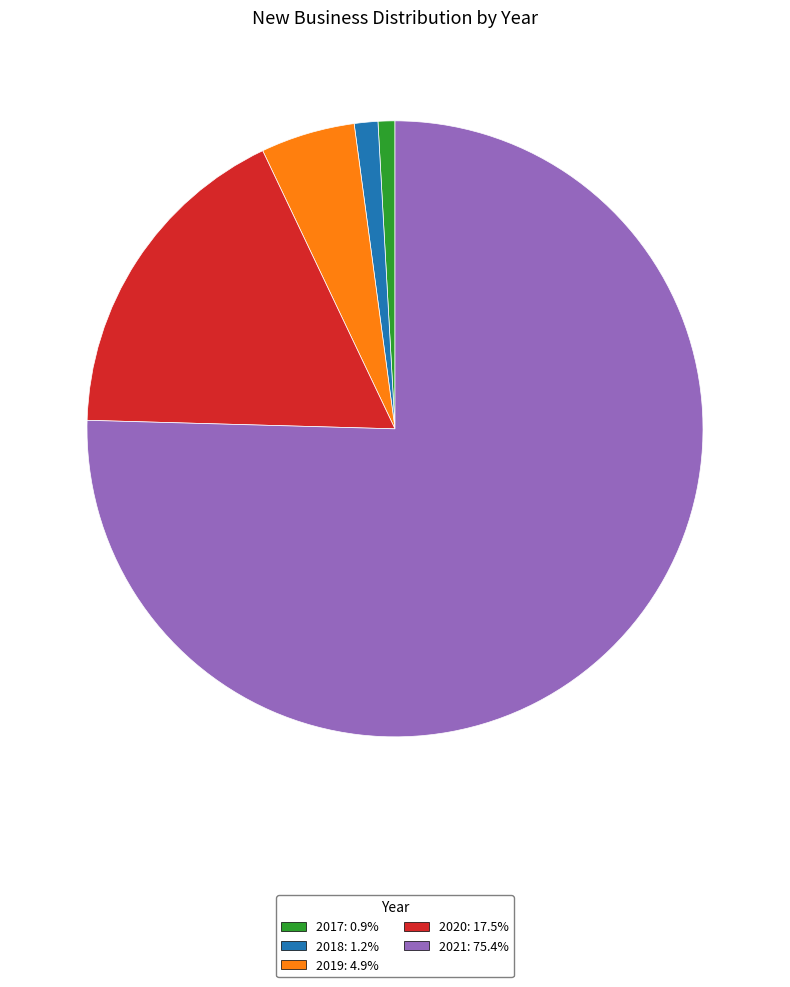

Count the number of slices in the pie.

5